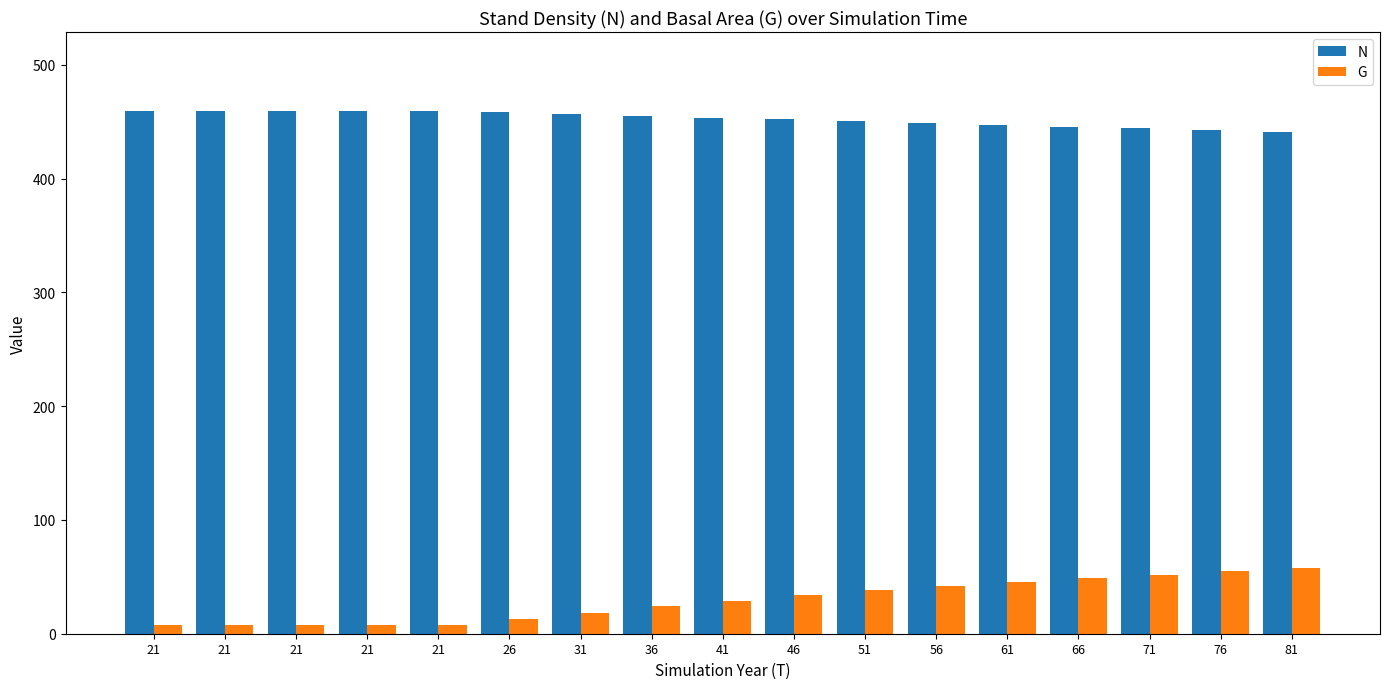

How many data points in G are less than 29?

8